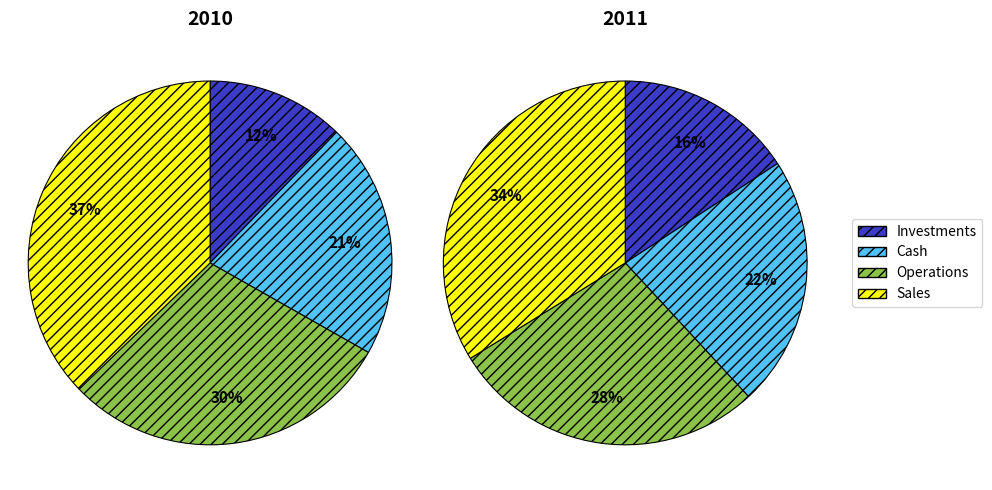

Between 6 and 3, which is larger?

6